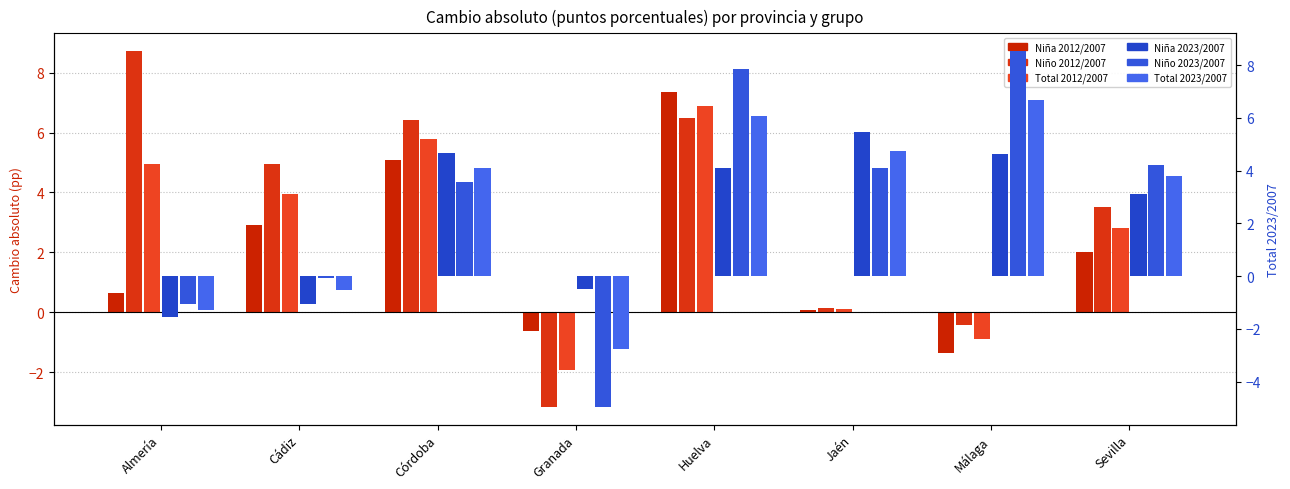

What is the label of the 7th bar from the left?

Málaga